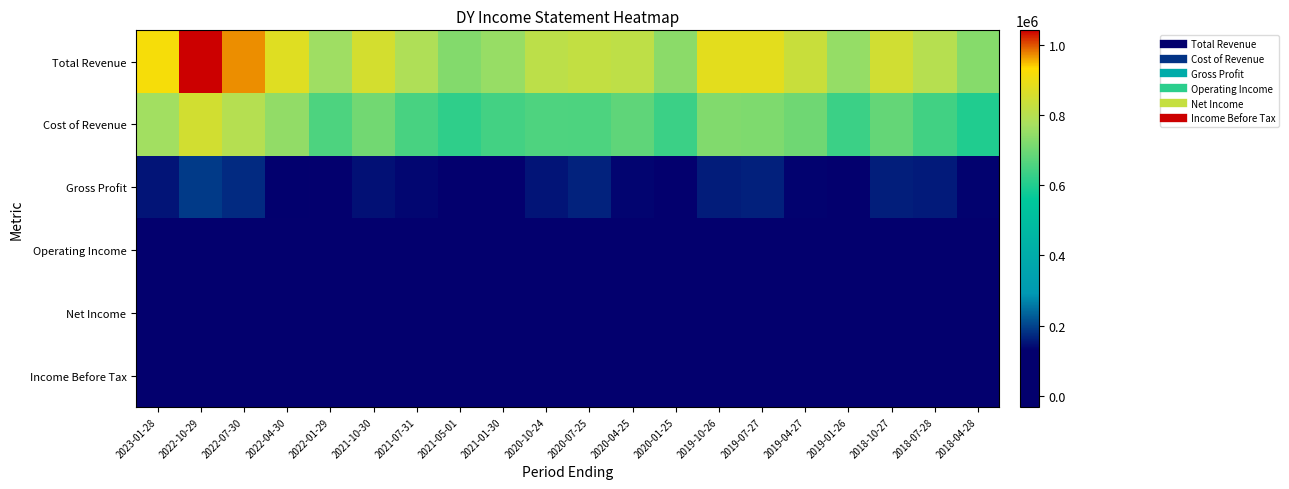

Reading left to right, list all the values displayed in this chart.

Total Revenue: 2023-01-28=917500	2022-10-29=1042400	2022-07-30=972300	2022-04-30=876300	2022-01-29=761500	2021-10-30=854000	2021-07-31=787600	2021-05-01=727500	2021-01-30=750700	2020-10-24=810300	2020-07-25=823900	2020-04-25=814300	2020-01-25=737600	2019-10-26=884100	2019-07-27=884200	2019-04-27=833700	2019-01-26=748600	2018-10-27=848200	2018-07-28=799500	2018-04-28=731400
Cost of Revenue: 2023-01-28=765700	2022-10-29=850900	2022-07-30=798000	2022-04-30=745700	2022-01-29=656600	2021-10-30=705900	2021-07-31=651400	2021-05-01=620000	2021-01-30=645500	2020-10-24=658400	2020-07-25=658000	2020-04-25=680200	2020-01-25=633200	2019-10-26=724400	2019-07-27=720400	2019-04-27=701800	2019-01-26=633300	2018-10-27=687200	2018-07-28=642400	2018-04-28=599600
Gross Profit: 2023-01-28=151800	2022-10-29=191500	2022-07-30=174300	2022-04-30=130600	2022-01-29=104900	2021-10-30=148100	2021-07-31=136200	2021-05-01=107500	2021-01-30=105200	2020-10-24=151900	2020-07-25=165900	2020-04-25=134100	2020-01-25=104400	2019-10-26=159700	2019-07-27=163800	2019-04-27=131900	2019-01-26=115300	2018-10-27=161000	2018-07-28=157100	2018-04-28=131800
Operating Income: 2023-01-28=43100	2022-10-29=77300	2022-07-30=65600	2022-04-30=24600	2022-01-29=3700	2021-10-30=43500	2021-07-31=33000	2021-05-01=1300	2021-01-30=-2300	2020-10-24=47000	2020-07-25=54000	2020-04-25=-18400	2020-01-25=-3300	2019-10-26=42500	2019-07-27=51500	2019-04-27=27000	2019-01-26=-4100	2018-10-27=46700	2018-07-28=47800	2018-04-28=26200
Net Income: 2023-01-28=24800	2022-10-29=54000	2022-07-30=43900	2022-04-30=19500	2022-01-29=800	2021-10-30=28700	2021-07-31=18200	2021-05-01=900	2021-01-30=-4200	2020-10-24=33900	2020-07-25=37000	2020-04-25=-32400	2020-01-25=-11200	2019-10-26=24200	2019-07-27=29900	2019-04-27=14300	2019-01-26=-12100	2018-10-27=27800	2018-07-28=29900	2018-04-28=17200
Income Before Tax: 2023-01-28=31900	2022-10-29=69200	2022-07-30=58900	2022-04-30=20200	2022-01-29=-4900	2021-10-30=34900	2021-07-31=24700	2021-05-01=-1800	2021-01-30=-6300	2020-10-24=46000	2020-07-25=49300	2020-04-25=-29700	2020-01-25=-15300	2019-10-26=30800	2019-07-27=42600	2019-04-27=20500	2019-01-26=-15400	2018-10-27=38300	2018-07-28=41400	2018-04-28=23700